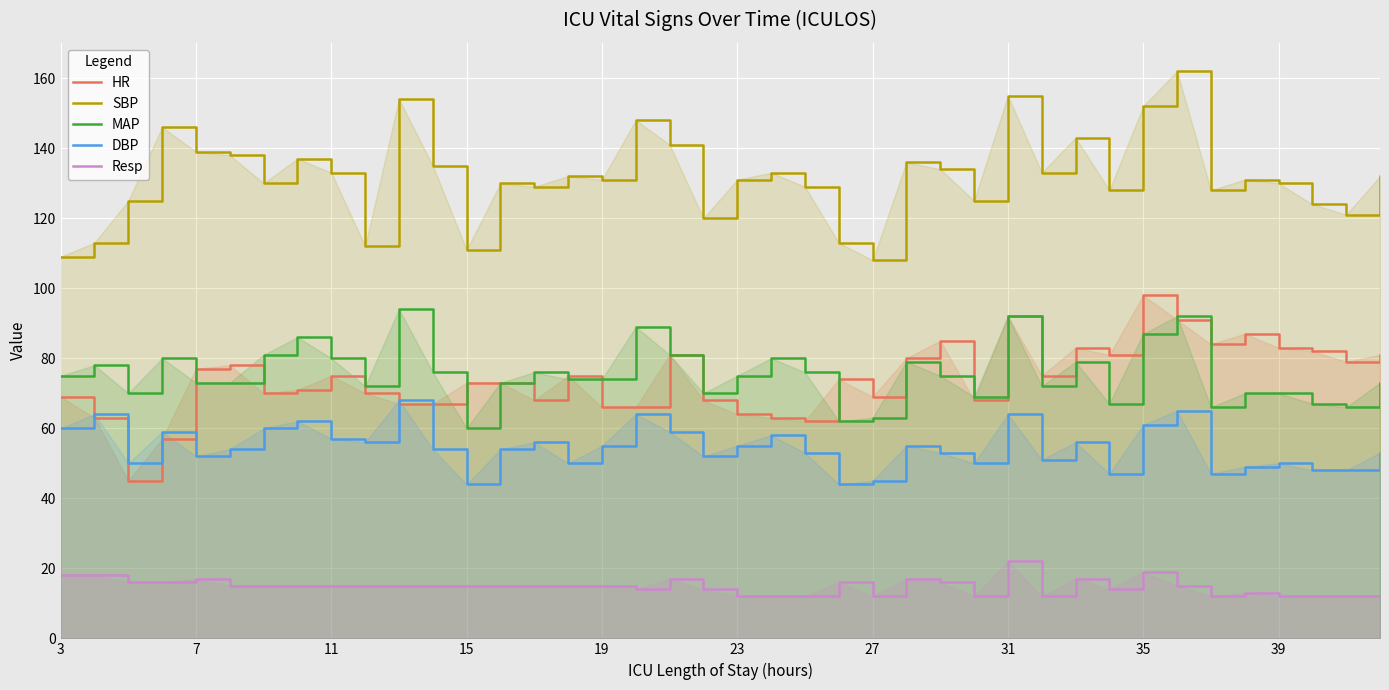

How many lines are shown in the chart?

5